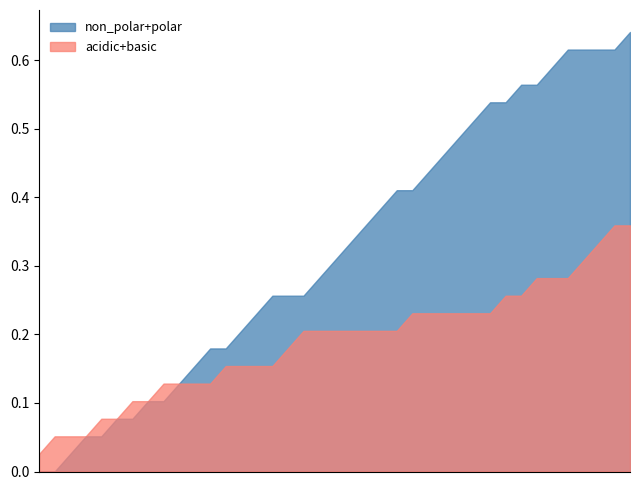

List the series in order of their overall mean, highest first.

non_polar+polar, acidic+basic